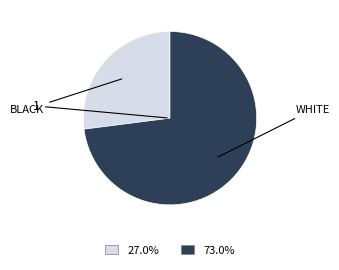

Is there a majority slice in this chart?

Yes